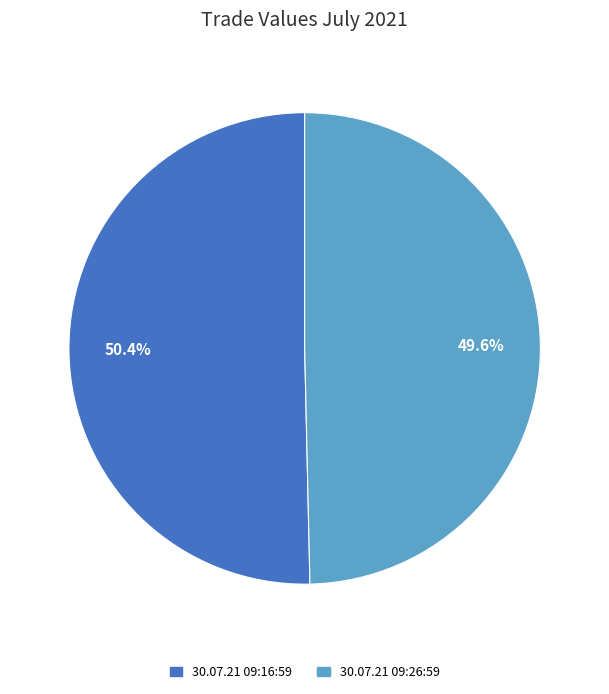

Is the sum of 30.07.21 09:26:59 and 30.07.21 09:16:59 greater than half?

Yes